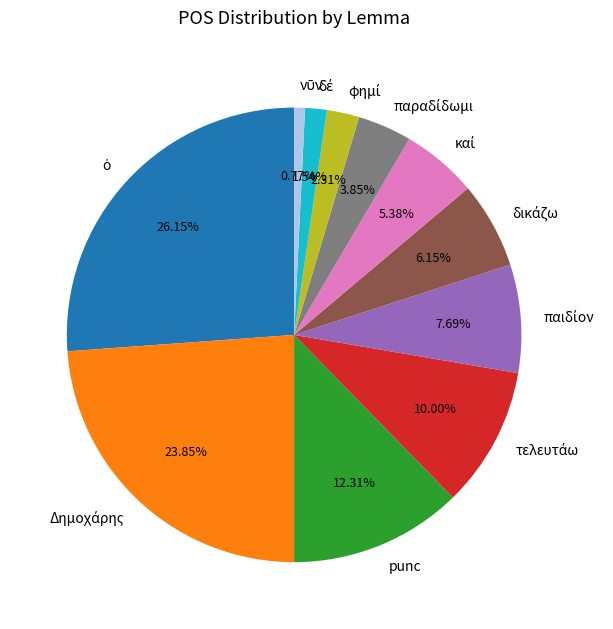

Is there a majority slice in this chart?

No